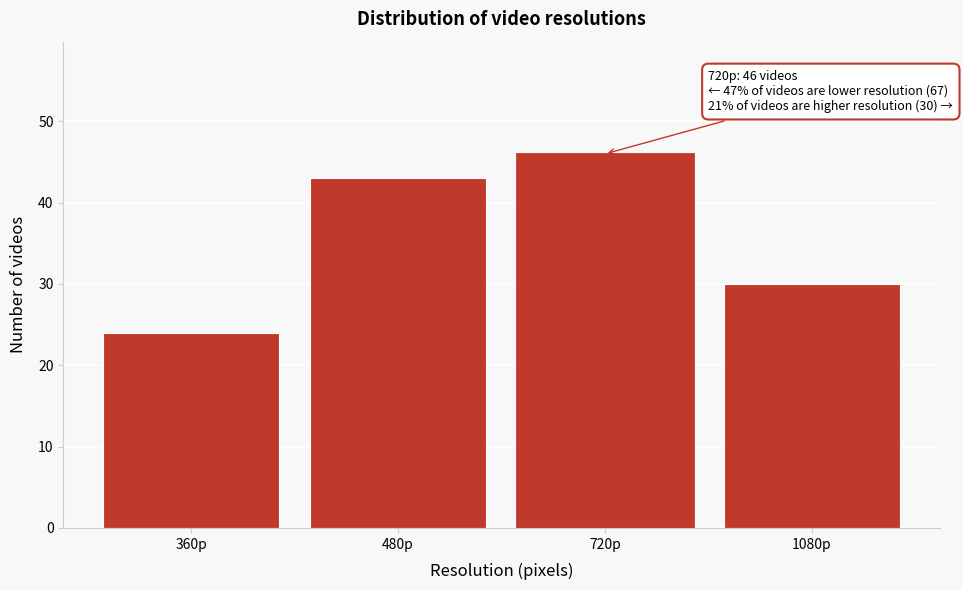

Reading left to right, extract all data points from this chart.

24	43	46	30